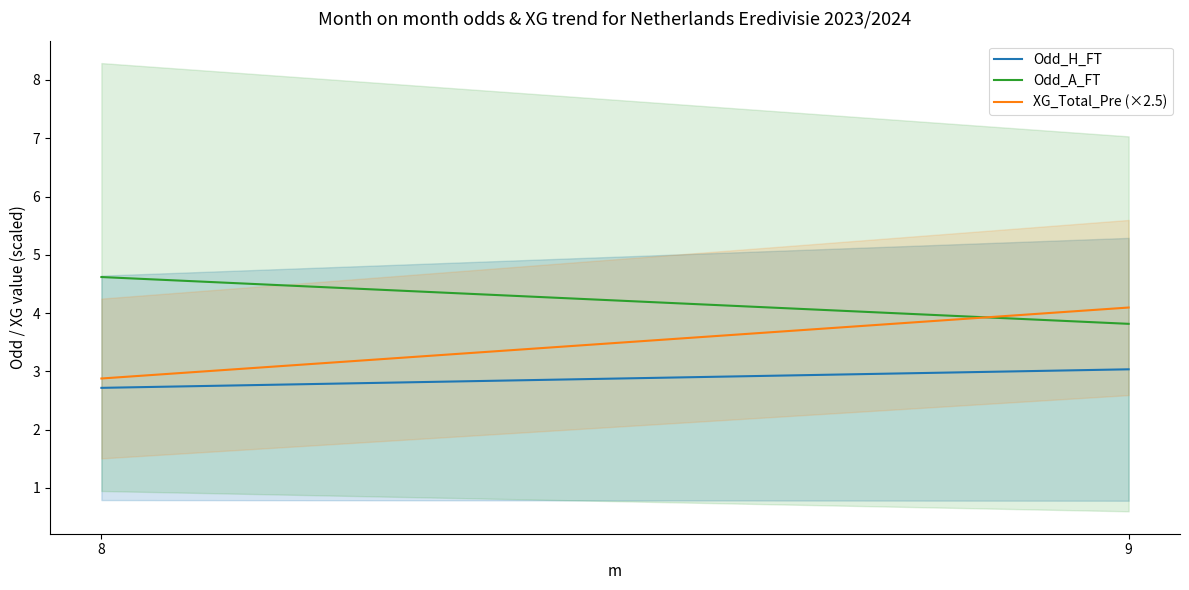

The XG_Total_Pre (×2.5) series shows 6.5 at 9. True or false?

False